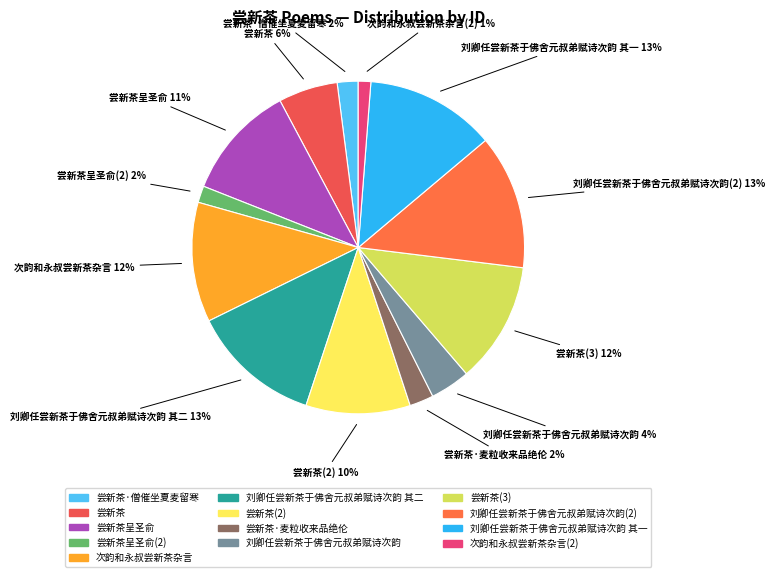

Count the number of slices in the pie.

13